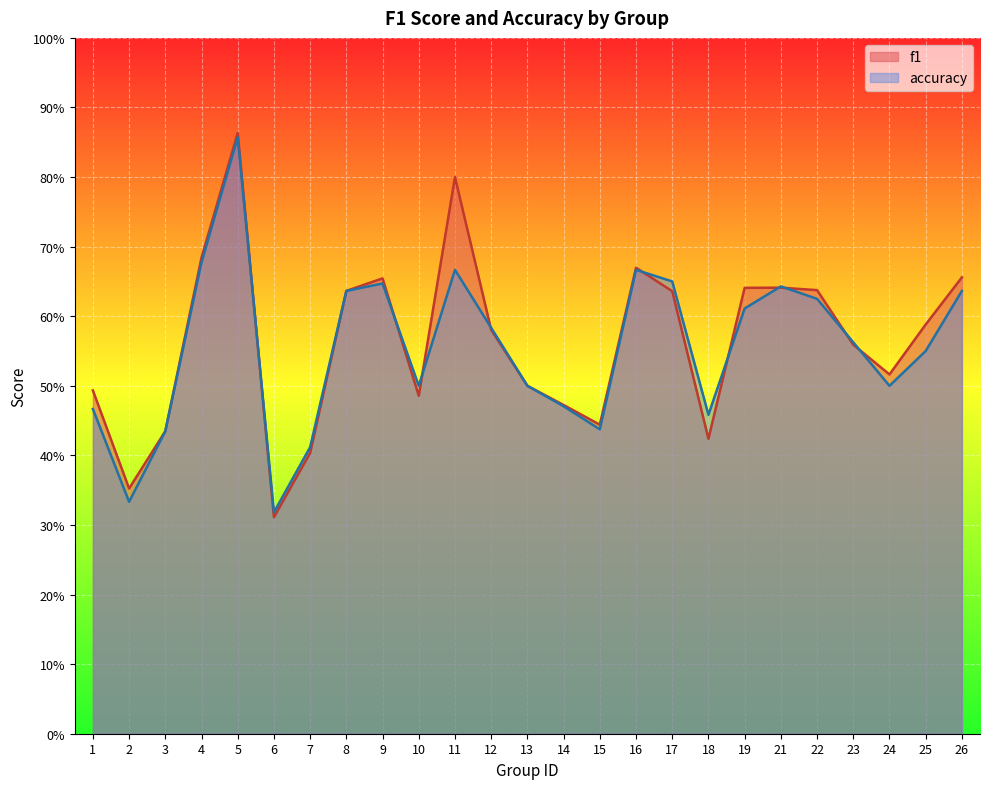

How many interior local peaks does the accuracy series have?

5